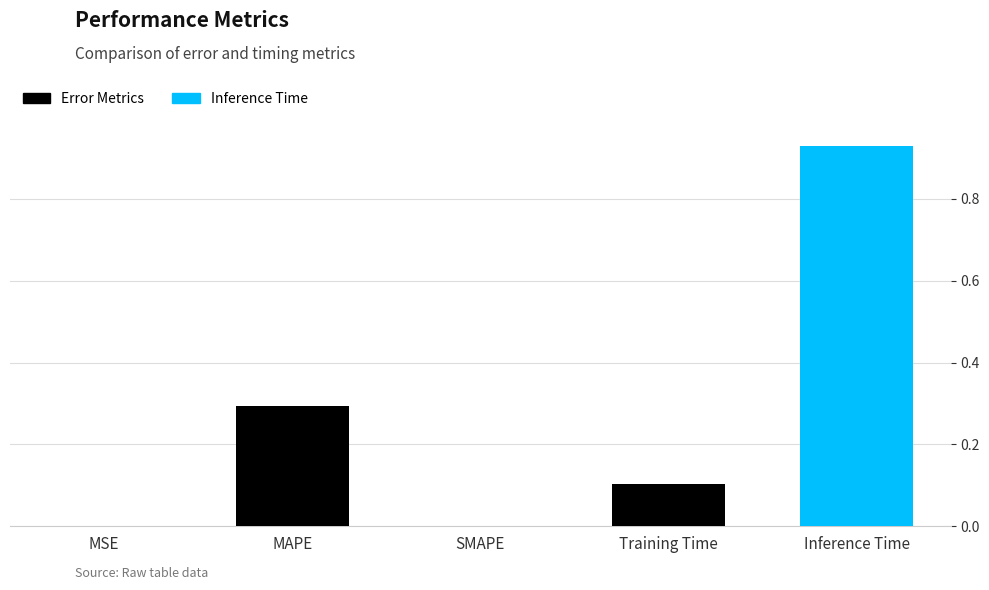

What is the difference between the values at MSE and MAPE?

0.3